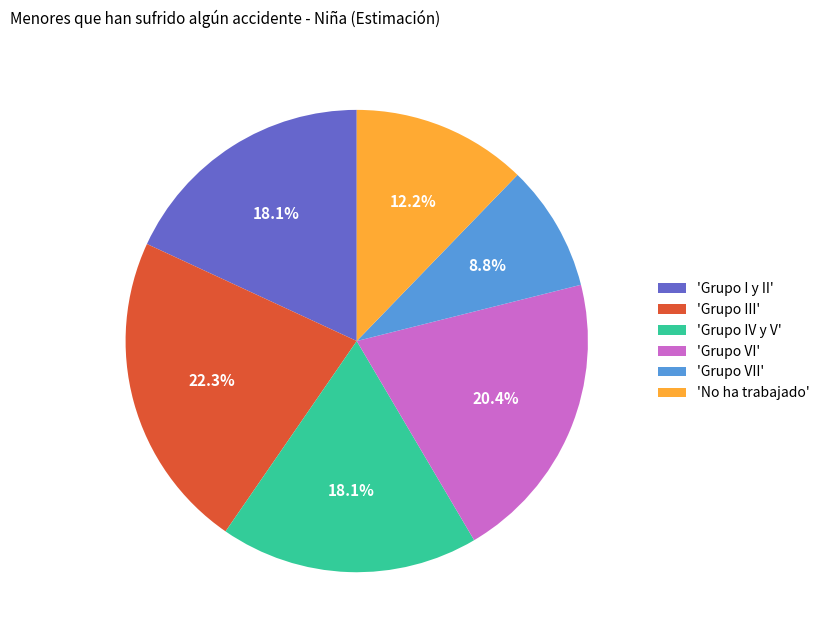

Between 'Grupo I y II' and 'Grupo III', which is larger?

'Grupo III'